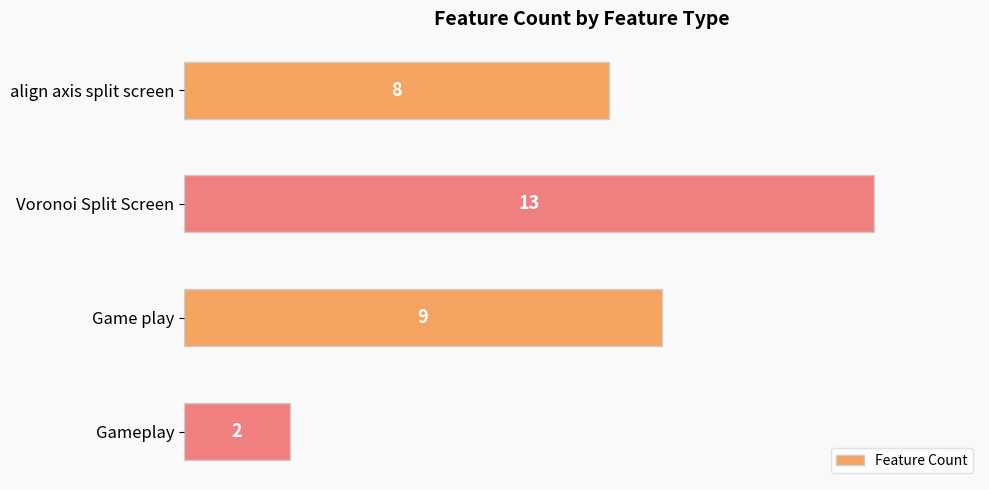

What is the difference between the maximum and minimum values?

11